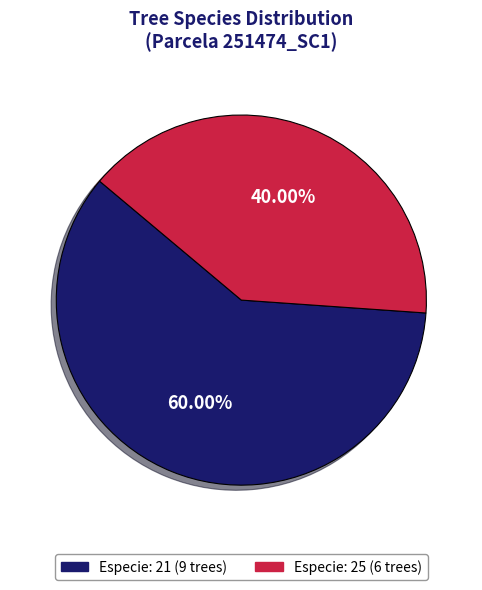

Is there a majority slice in this chart?

Yes